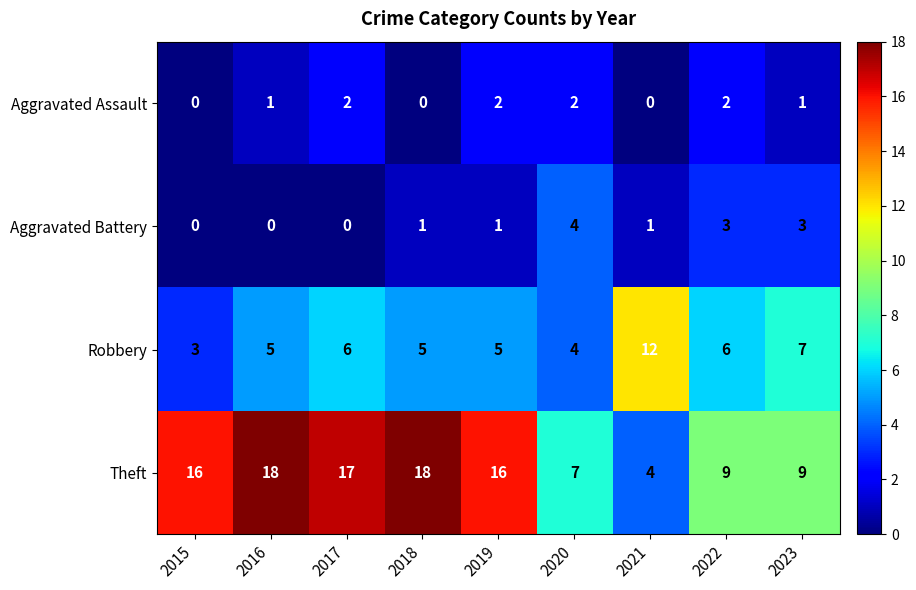

Which series changed the most between 2020 and 2023?

Robbery